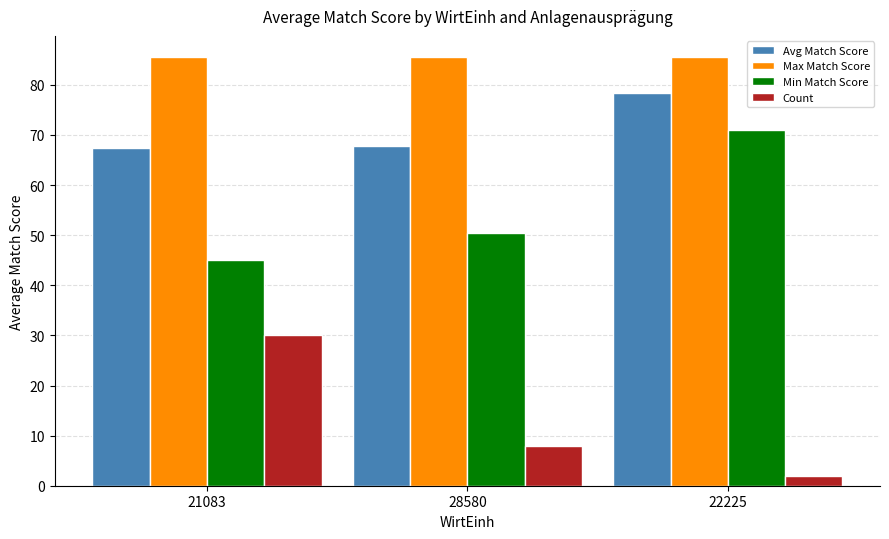

What is the difference between the Count values at 21083 and 28580?

22.0